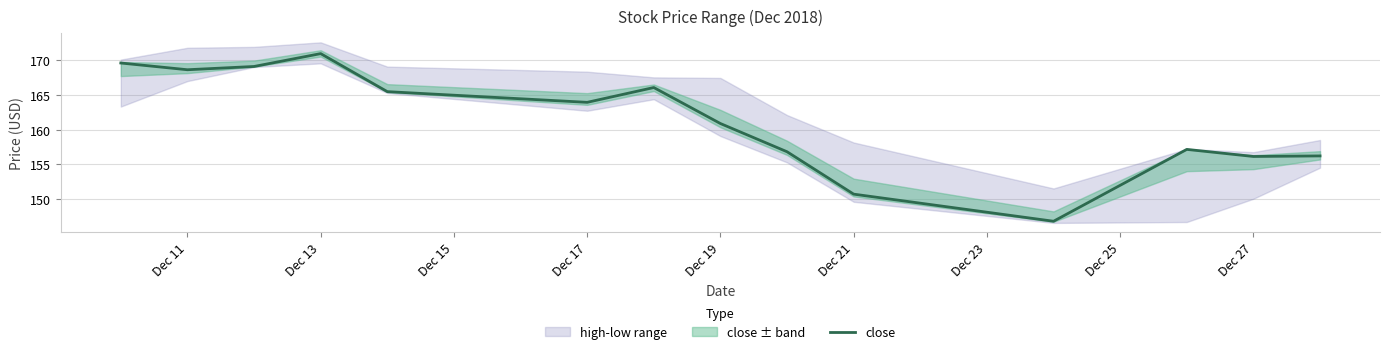

How many lines are shown in the chart?

1